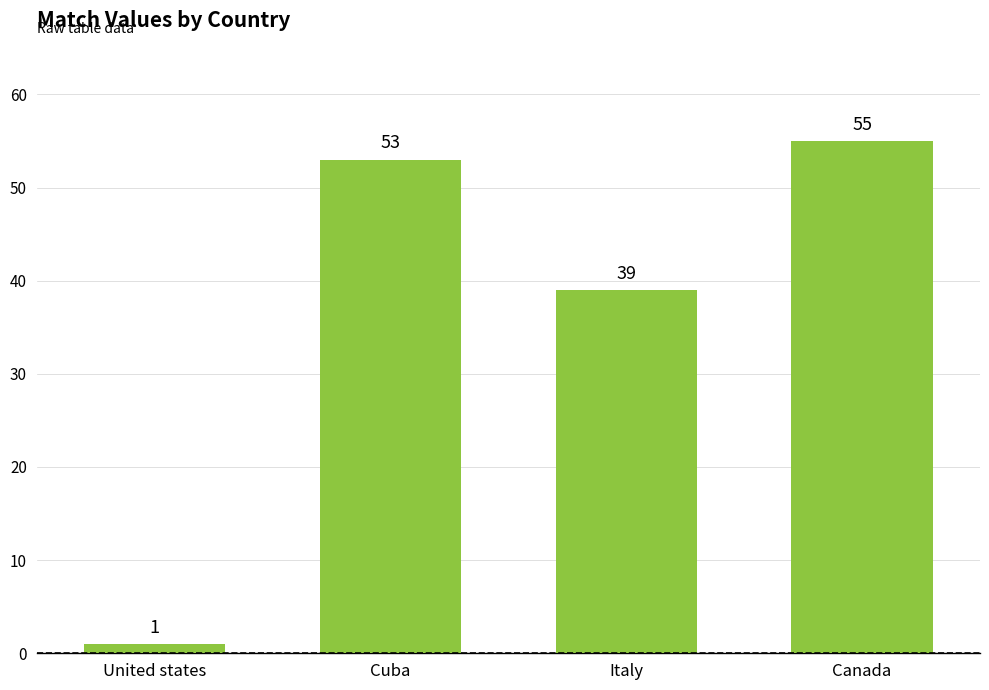

Is it true that the value at Cuba is 53?

True